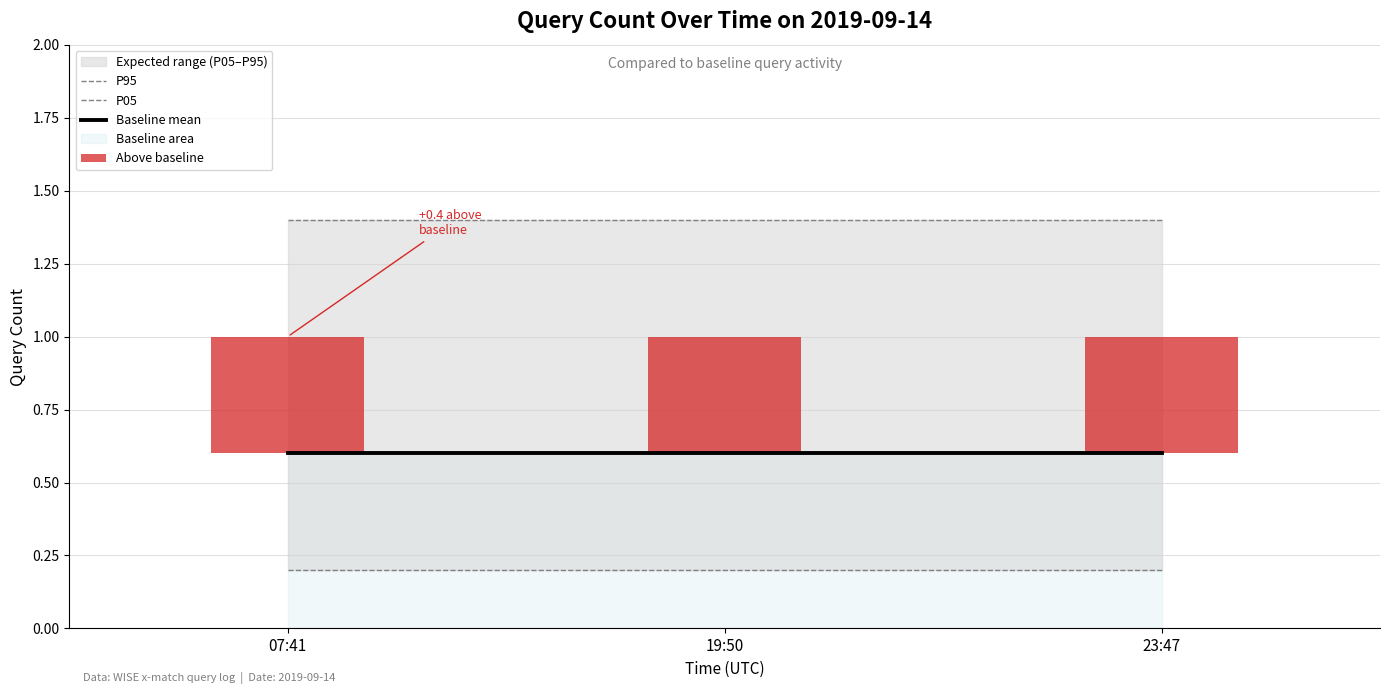

Is the value of P95 at 07:41 greater than the value of P05 at 19:50?

Yes